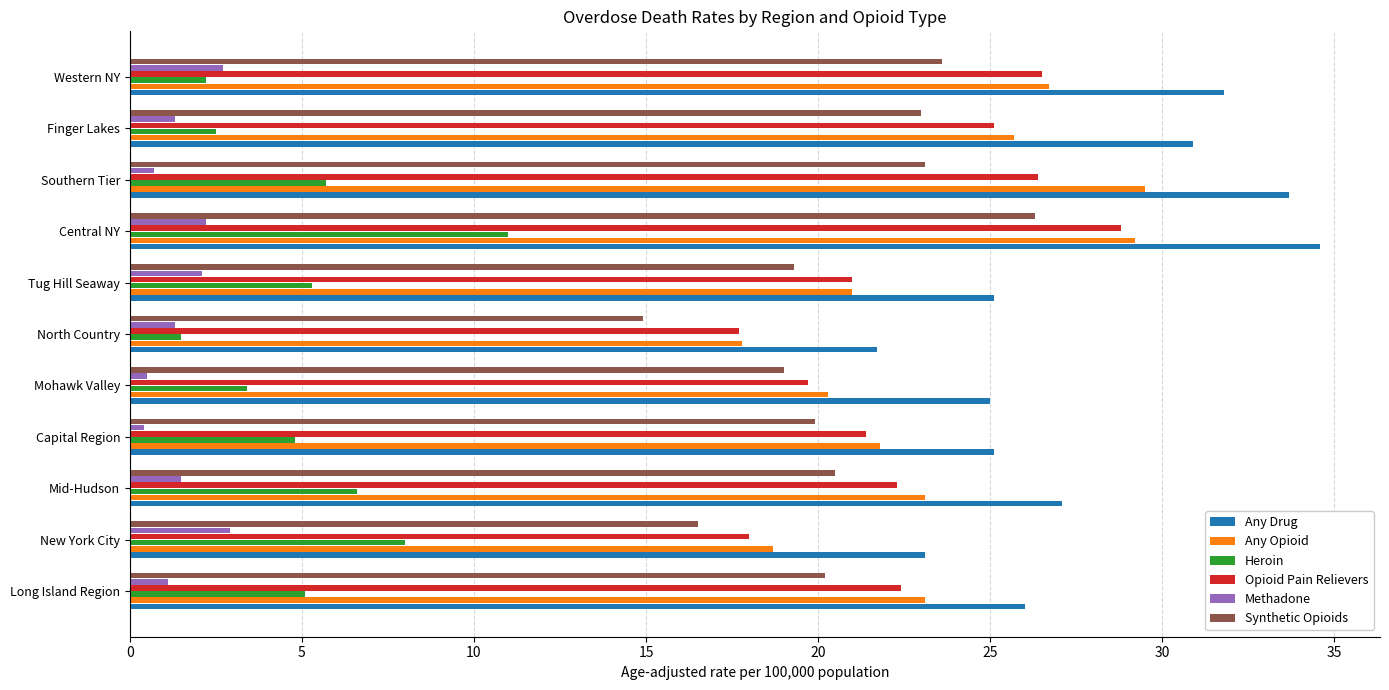

Which series has the widest spread of values?

Any Drug